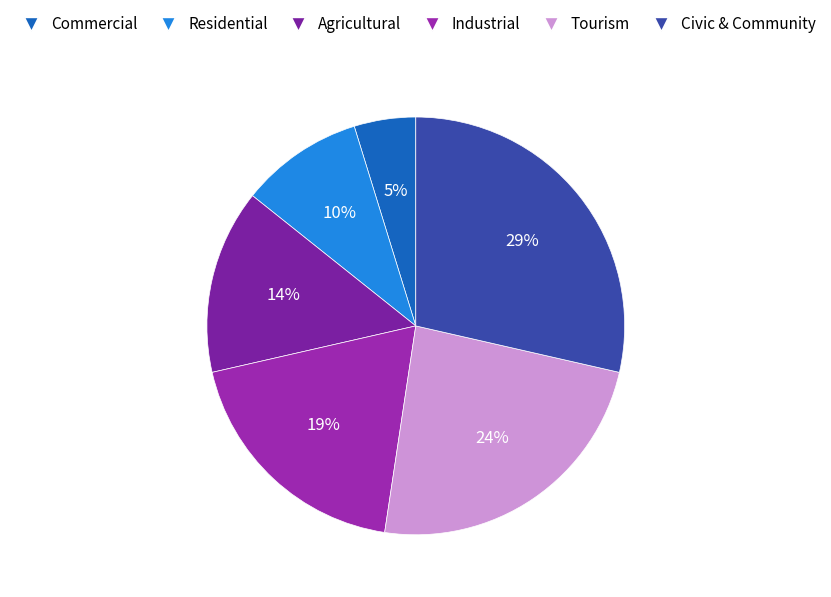

Is there a majority slice in this chart?

No